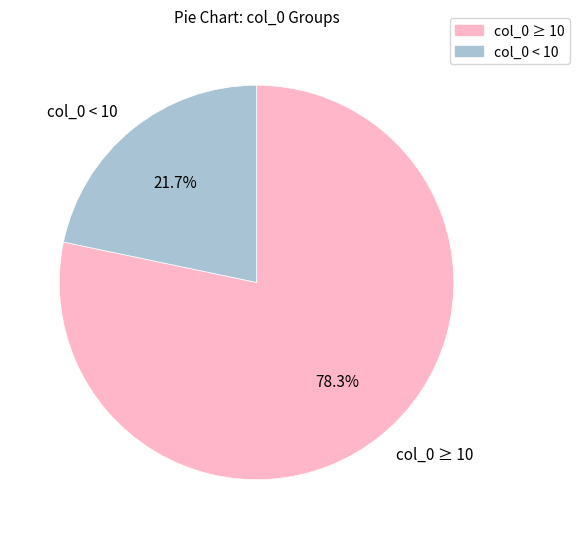

Is there a majority slice in this chart?

Yes